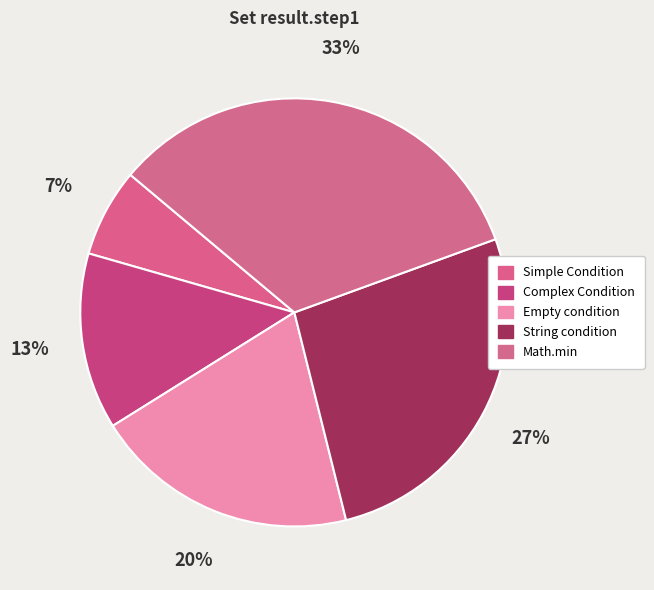

Rank the categories by value from highest to lowest.

Math.min, String condition, Empty condition, Complex Condition, Simple Condition